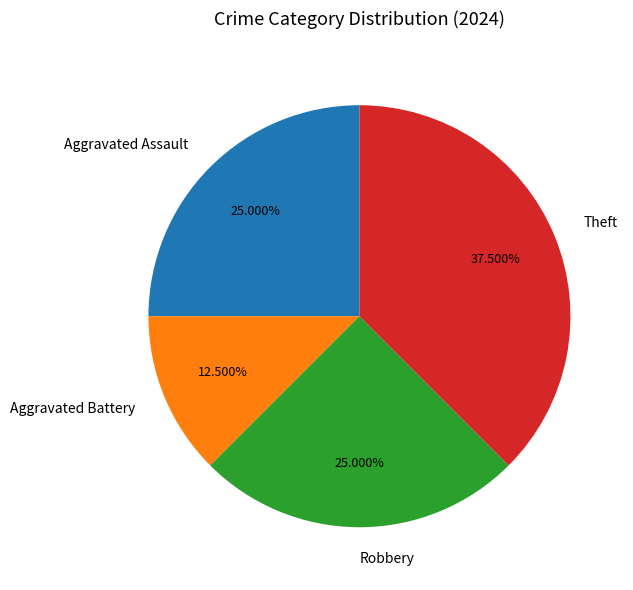

The Aggravated Assault slice represents 16% of the pie. True or false?

False